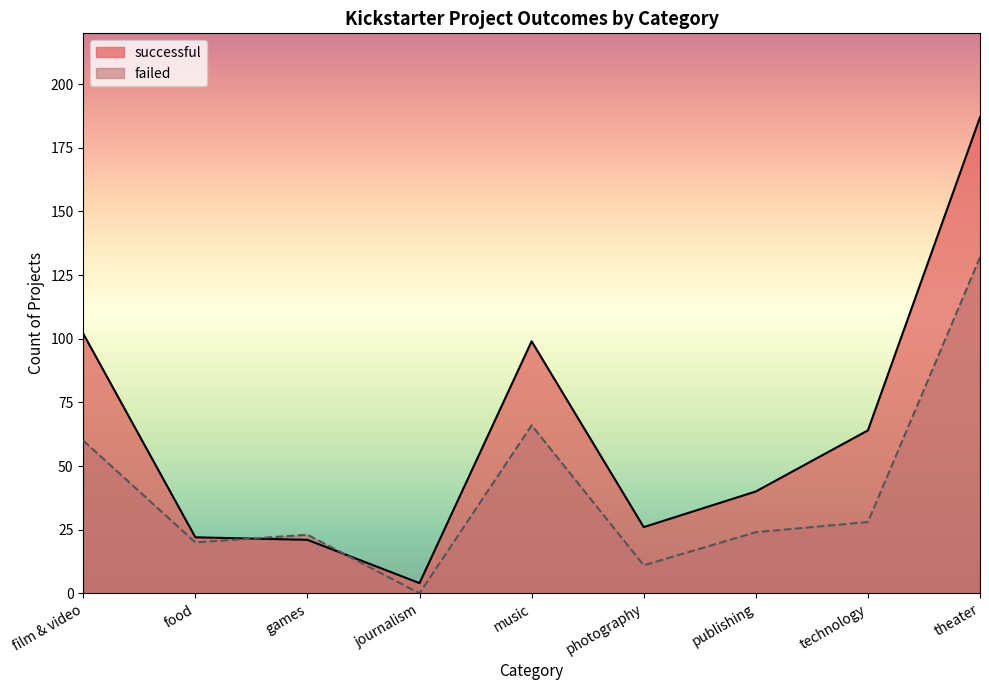

Which series has the largest total across all categories?

successful